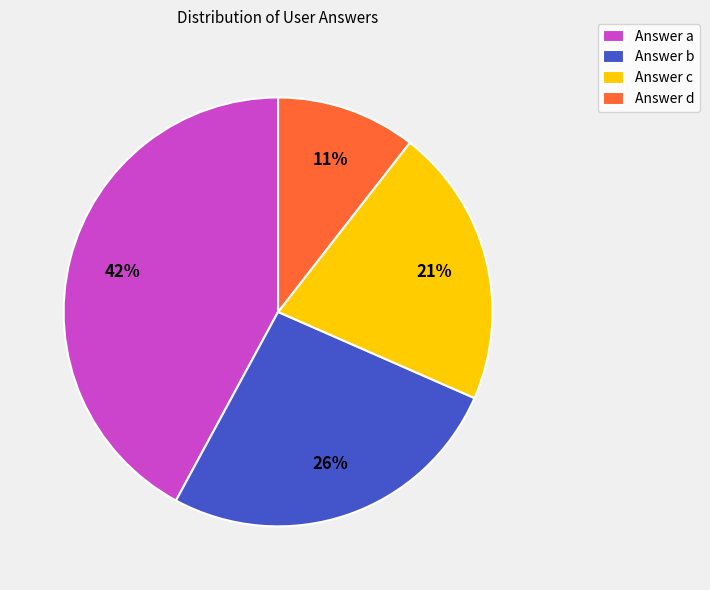

To the nearest percent, what is the average slice percentage?

25%